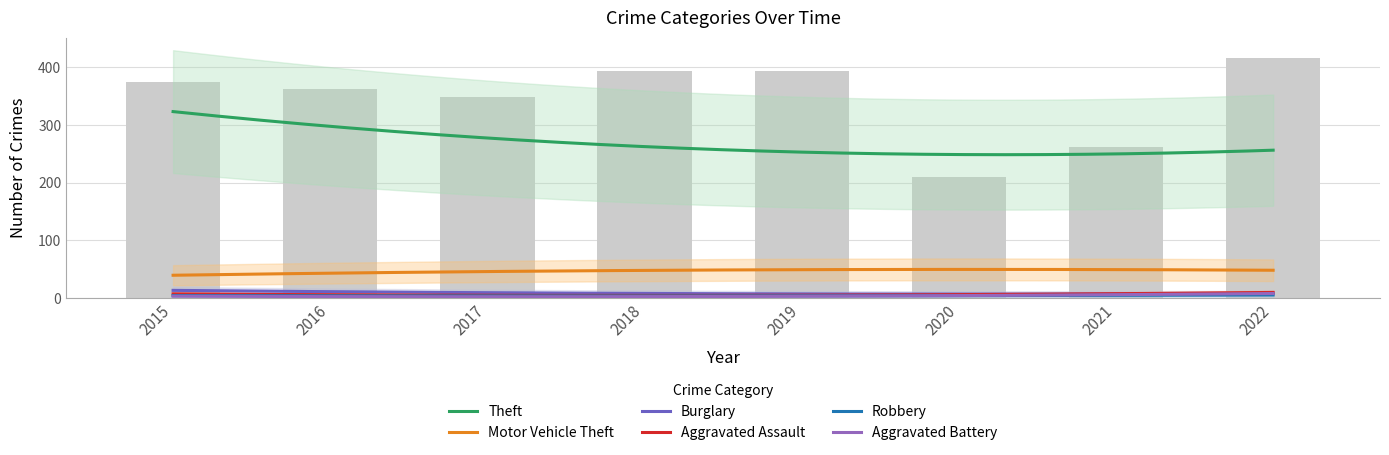

Which category has the lowest value across all series?

2020